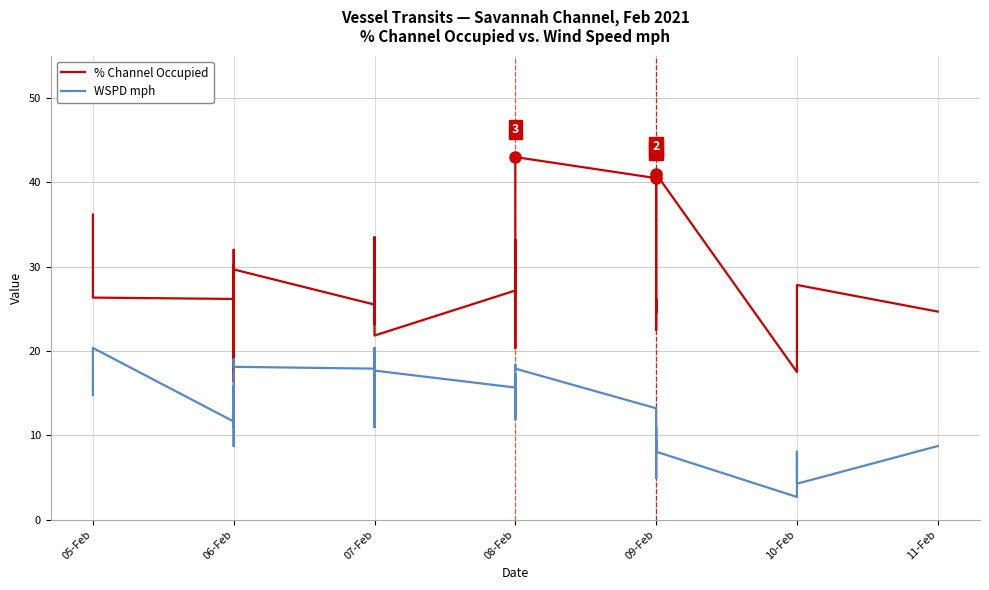

Which series has the largest total across all categories?

% Channel Occupied